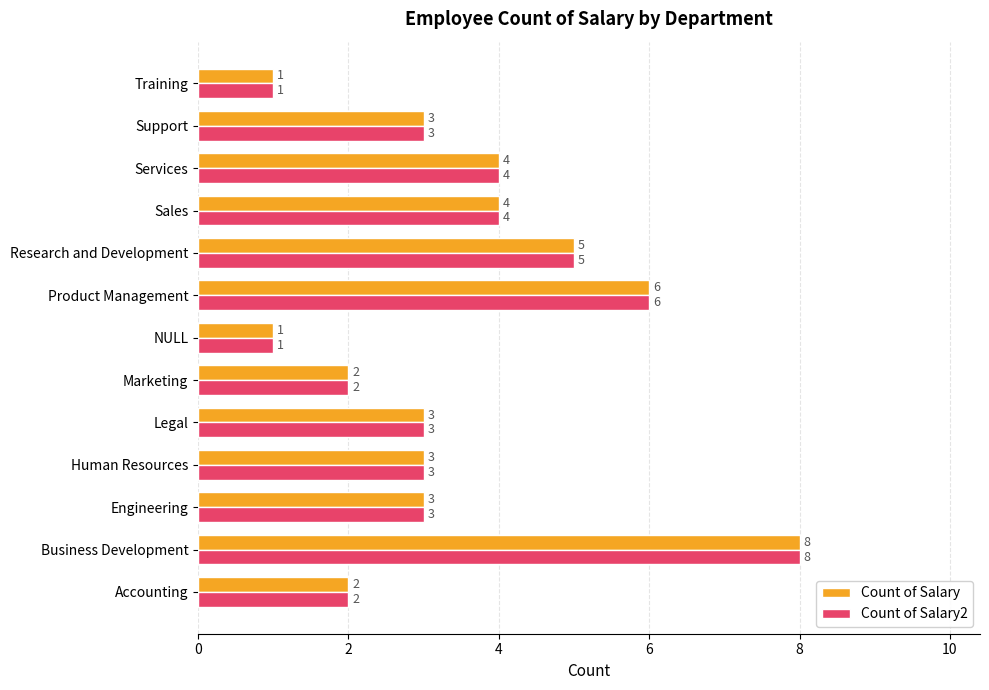

Is it true that Count of Salary2 equals 4 at Services?

True